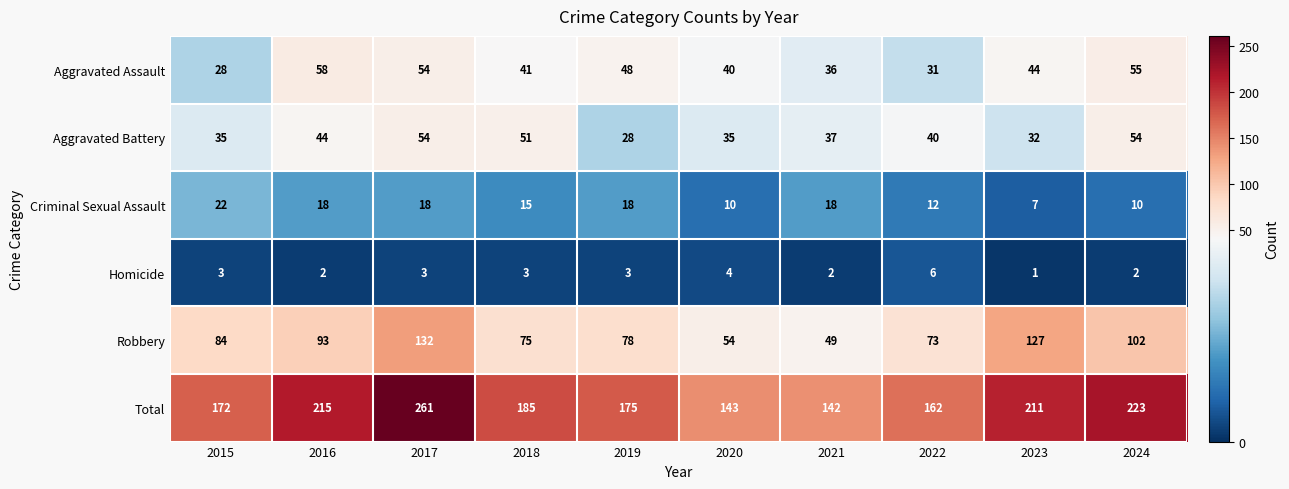

What is the total value across all series at 2018?

370